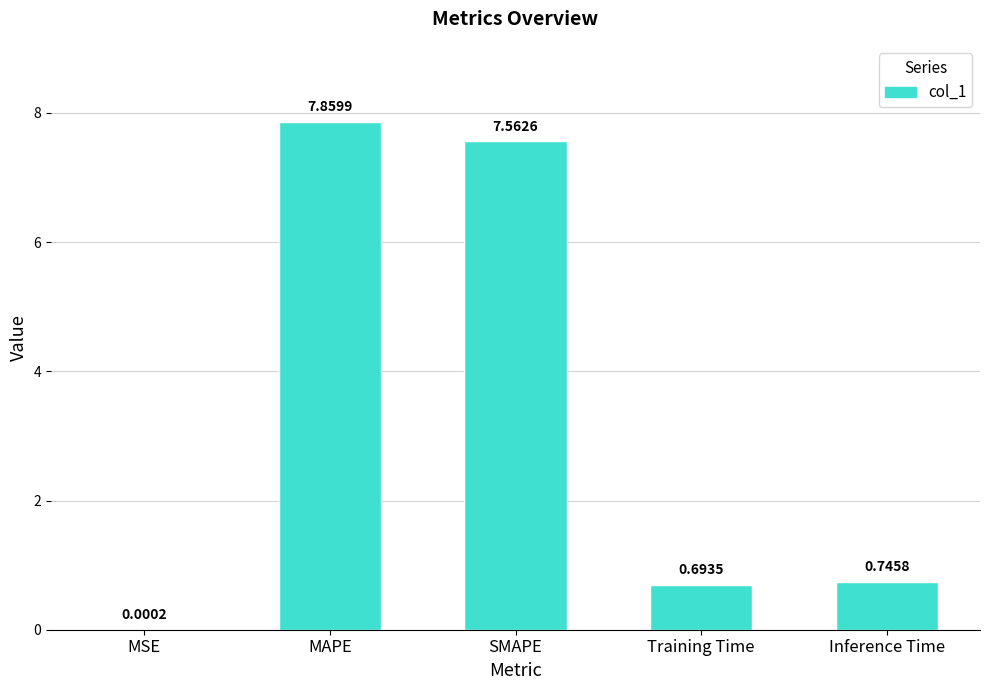

Between MSE and SMAPE, which is larger?

SMAPE